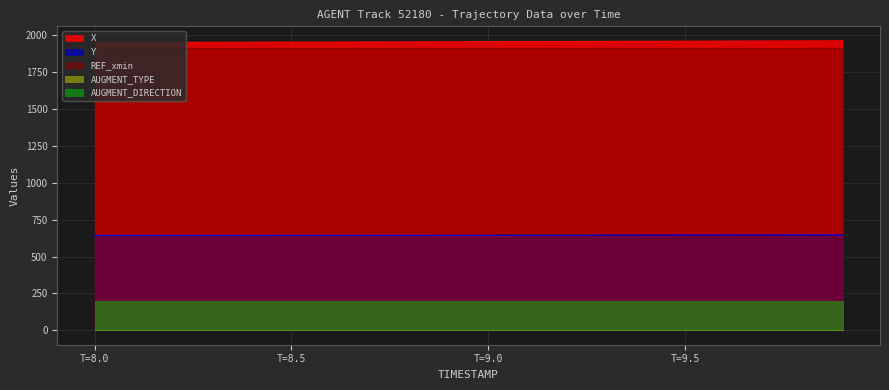

What is the label of the 18th point from the right?

8.2